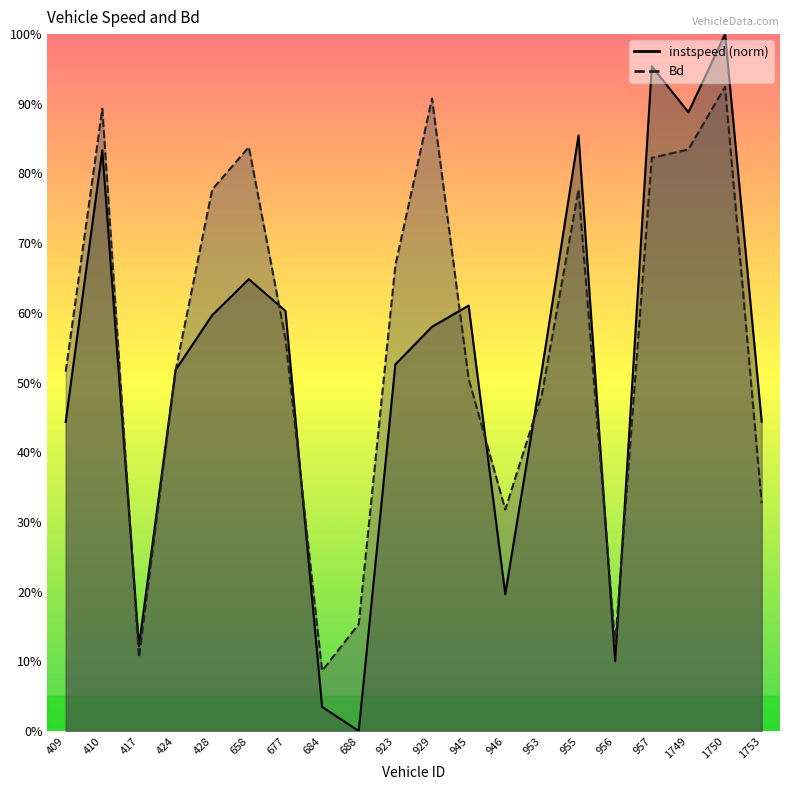

At 428, list the series in order from smallest to largest.

instspeed, Bd